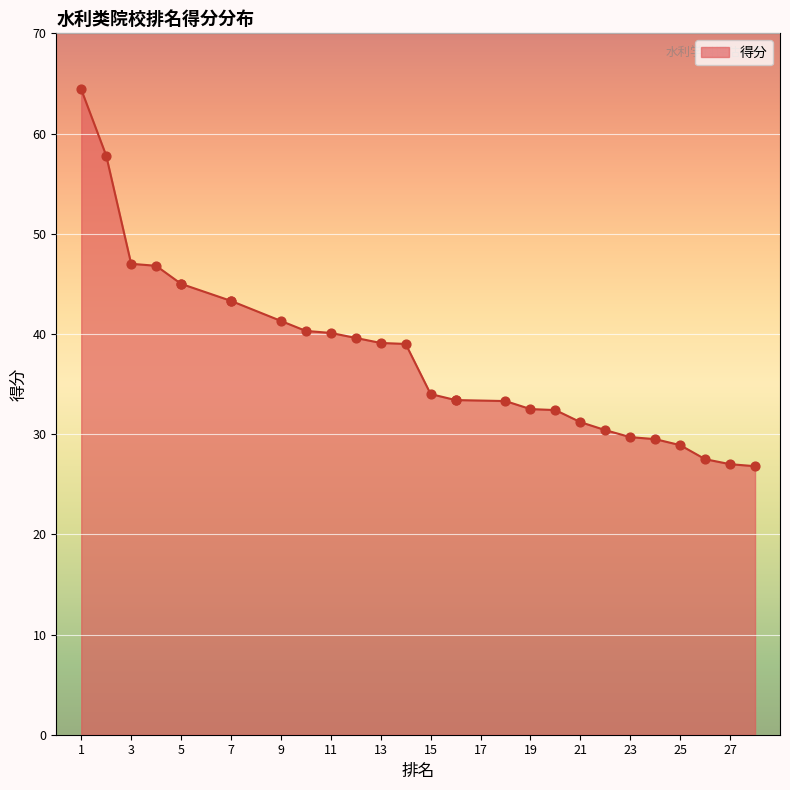

Approximately how many times larger is the value at 16 compared to 10?

0.8